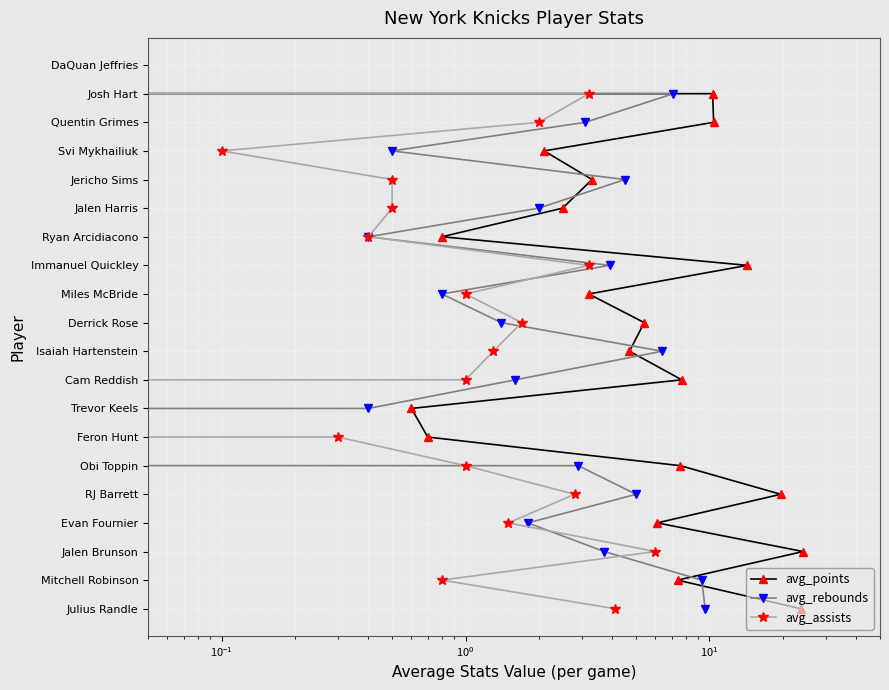

How many series are shown in this chart?

3